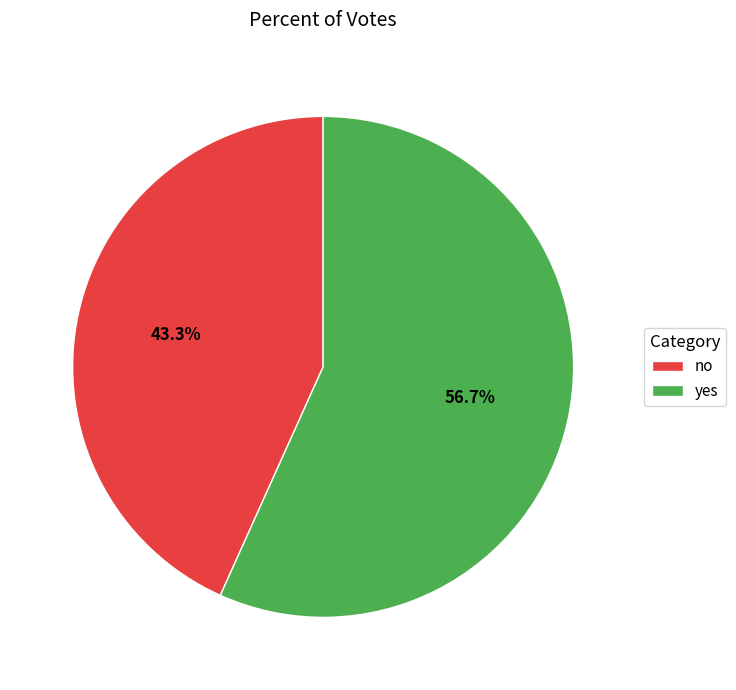

True or false: no accounts for 51% of the total.

False